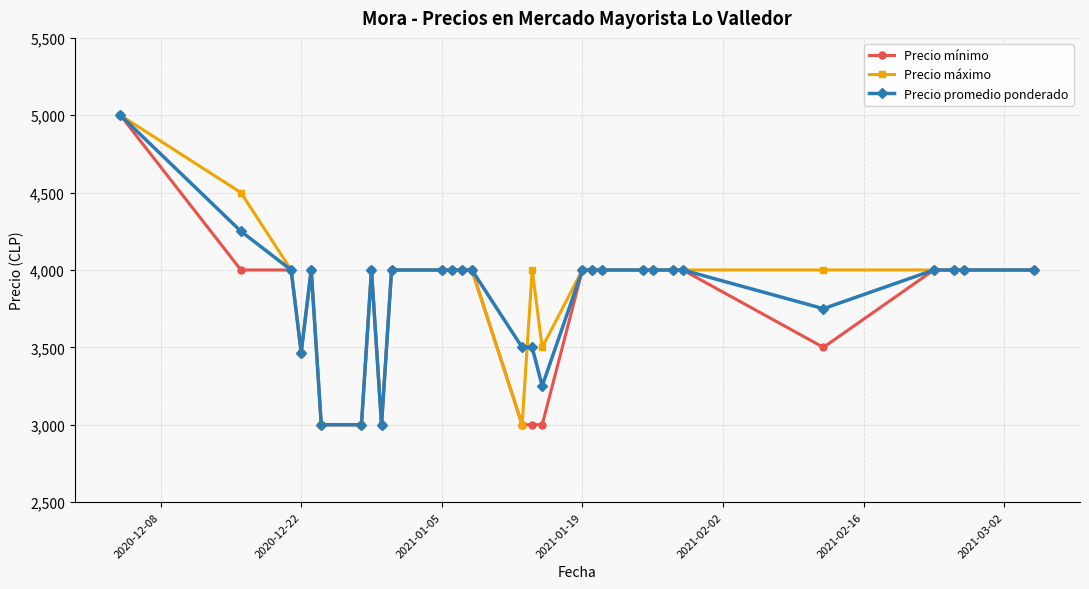

What is the minimum value for Precio promedio ponderado?

3000.0